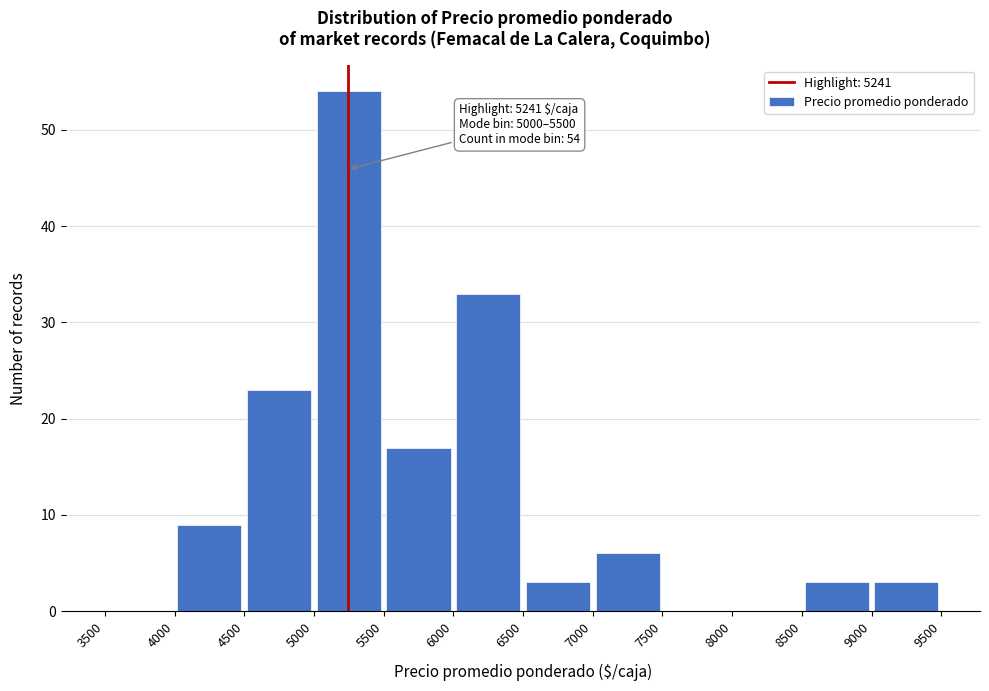

Over which range of the x-axis is the bar tallest?

5000 to 5500